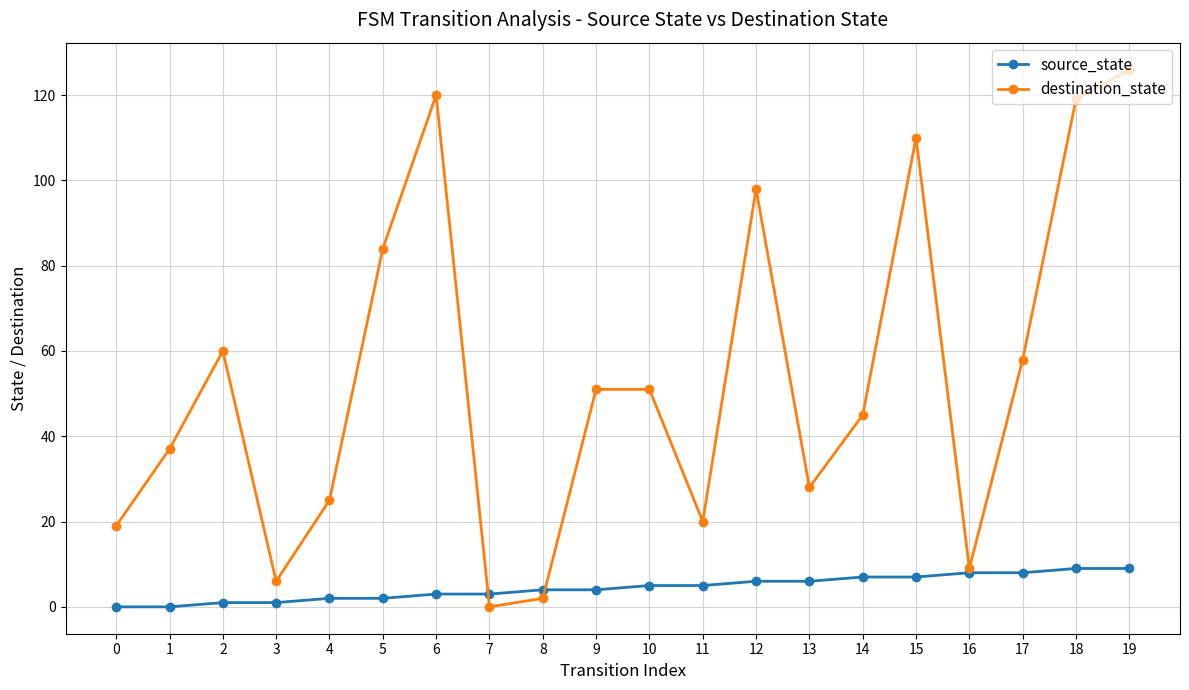

True or false: source_state and destination_state cross at least once.

True